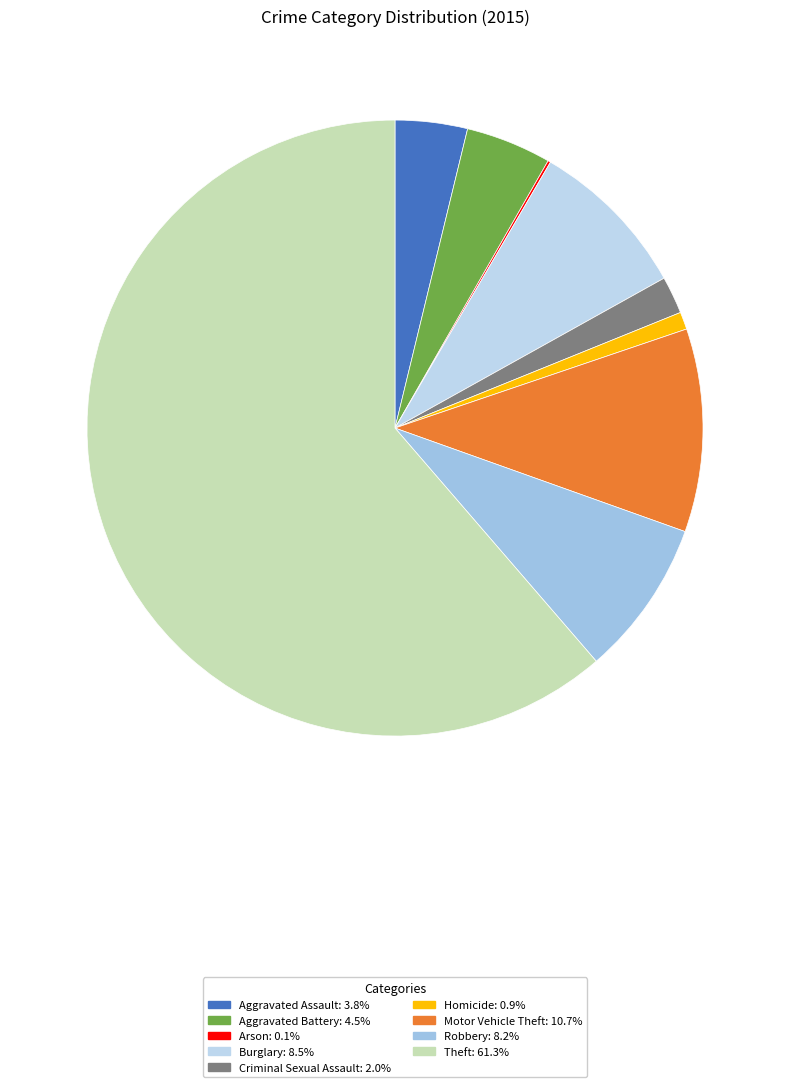

How many segments does this pie chart have?

9